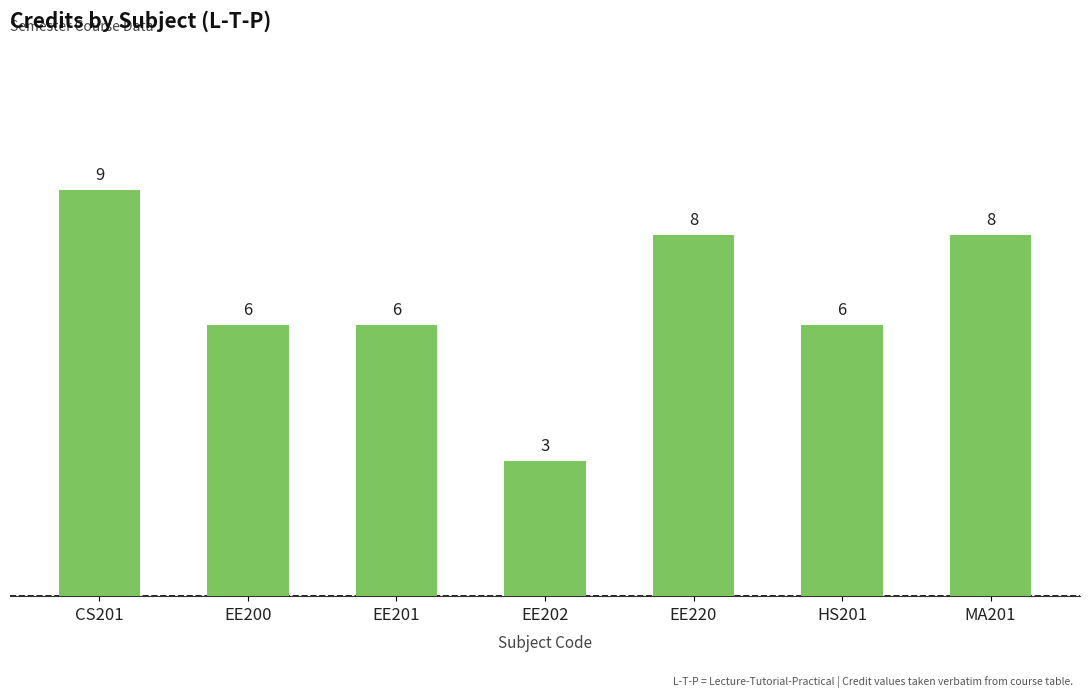

What is the change in value from EE200 to MA201?

+2